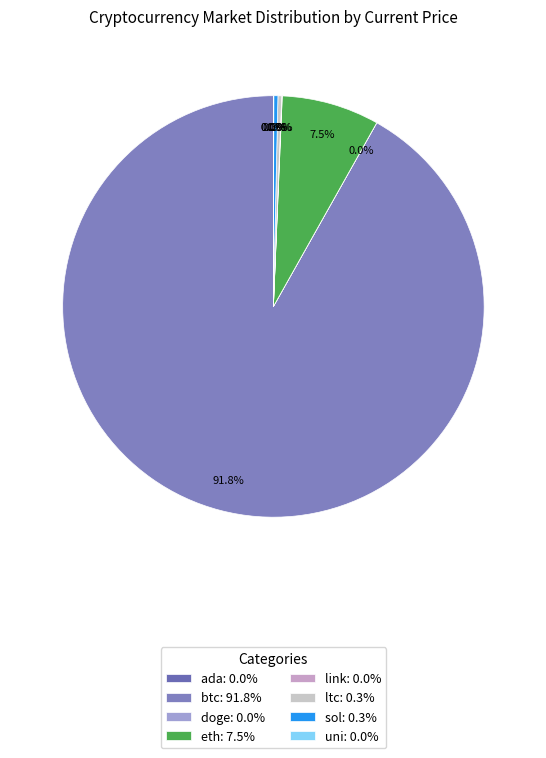

Count the number of slices in the pie.

8